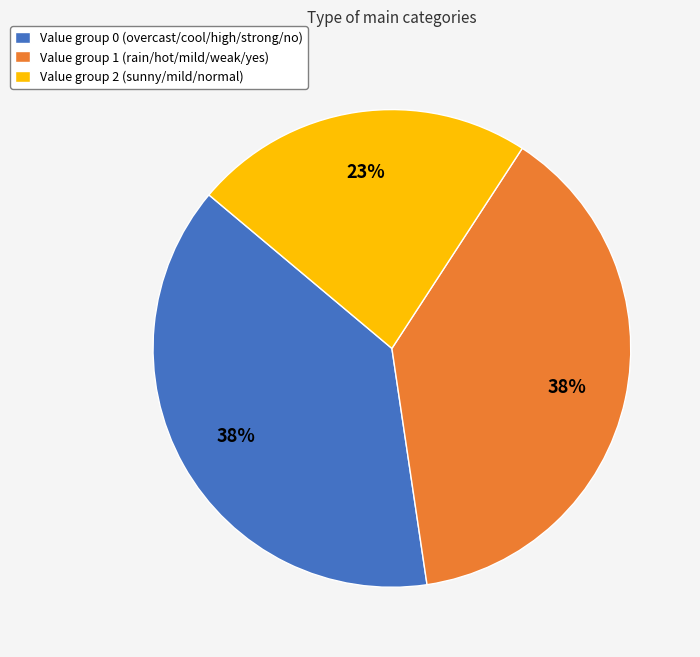

Which category has the smallest portion of the pie?

Value group 2 (sunny/mild/normal)